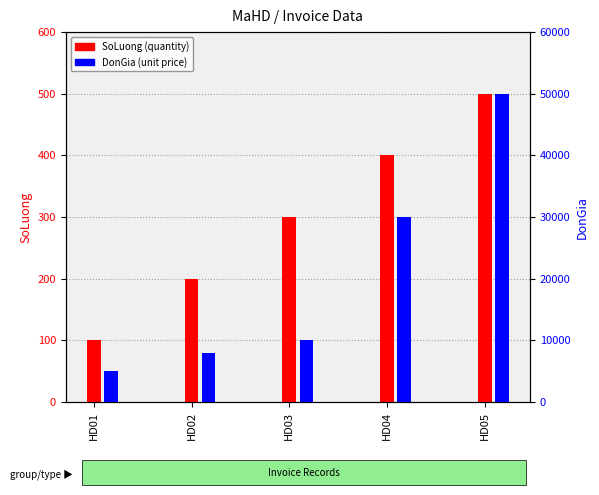

At which category is the sum across all series the highest?

HD05